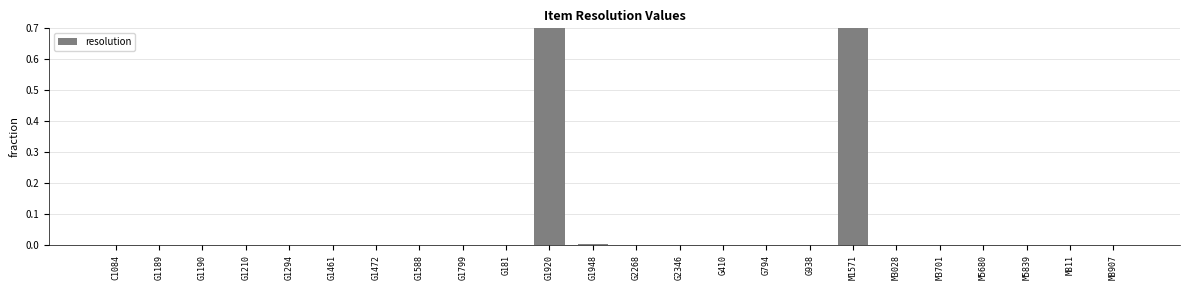

List the labels in order of value, largest first.

G1920, M1571, G1948, G2268, M8907, G410, G1294, G938, G1189, M3028, G1799, G1461, G181, M811, G2346, G1210, G794, M5839, C1084, G1472, G1190, G1588, M5680, M3701